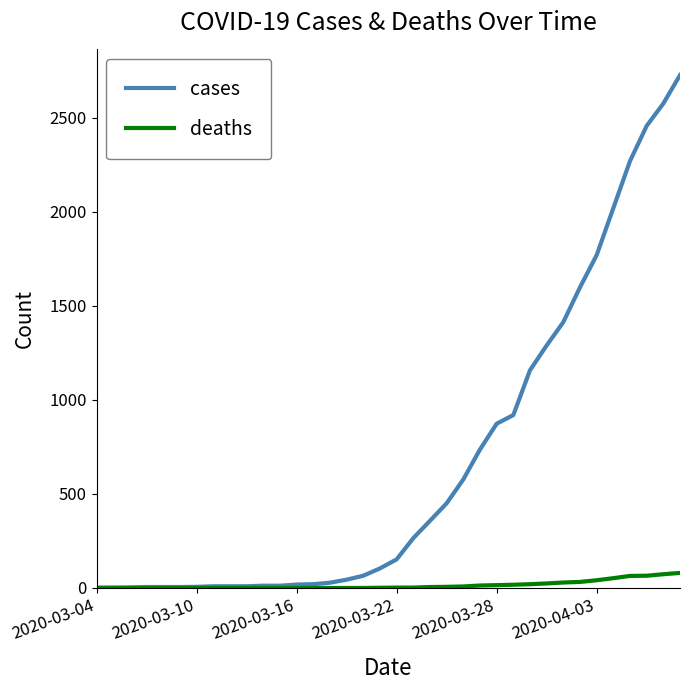

What are all the series names shown in the legend?

cases, deaths